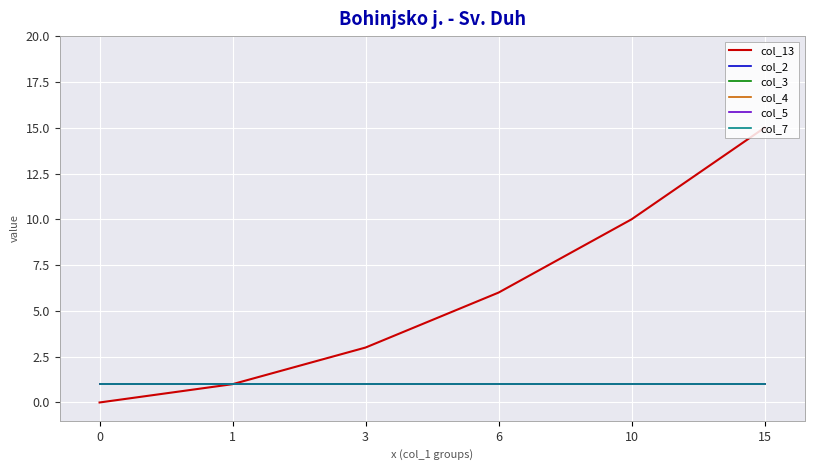

List the labels in order of col_2 value, largest first.

0, 1, 3, 6, 10, 15